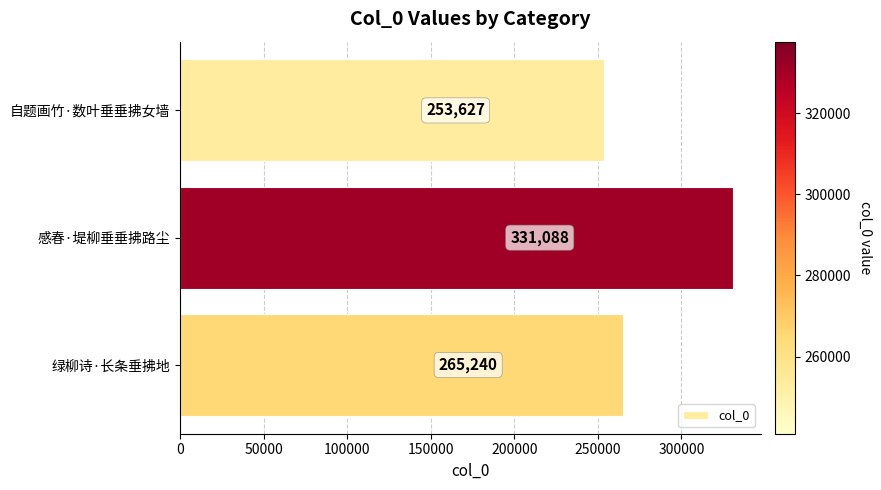

What is the ratio of the value at 绿柳诗·长条垂拂地 to the value at 感春·堤柳垂垂拂路尘?

0.8